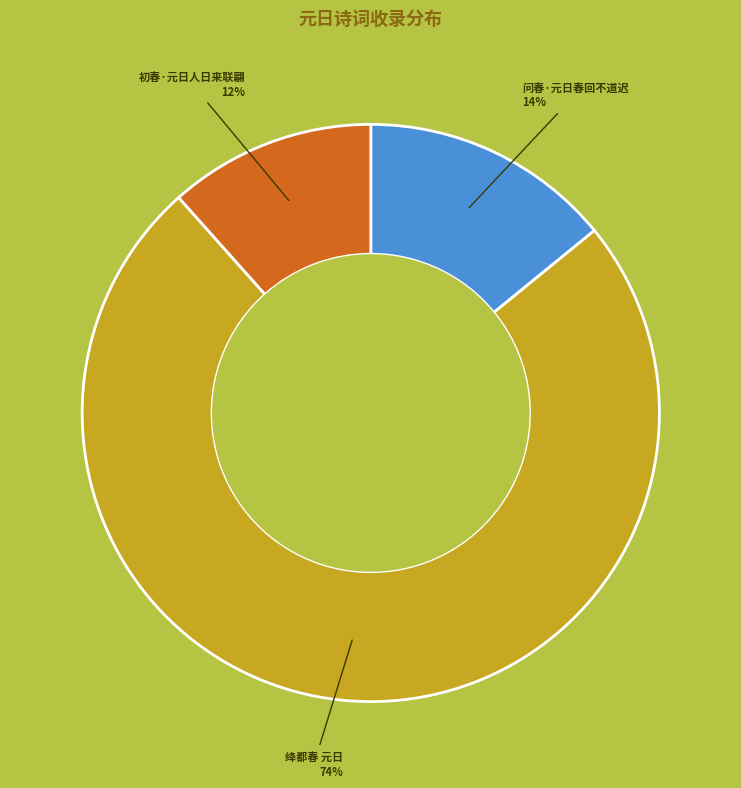

What is the ratio of the value at 问春·元日春回不道迟 to the value at 绛都春 元日?

0.2